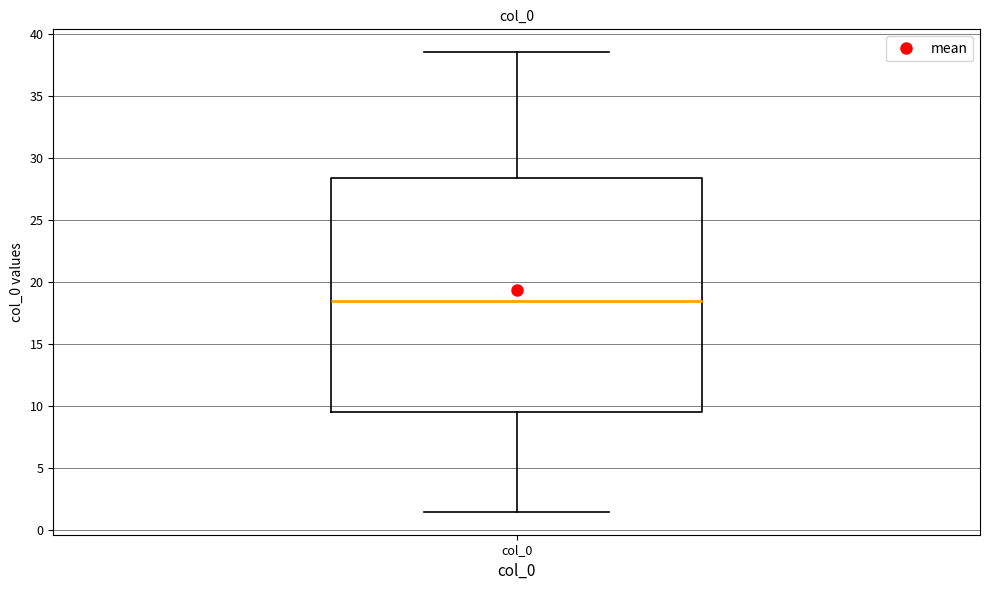

Transcribe this box plot: give where the median line is, the range the box spans, and where the two whiskers end, as read against the y-axis. The values are not printed on the chart, so give them approximately, as read against the axis.

median 18.5, box 9.5 to 28.5, whiskers 1.5 to 38.5